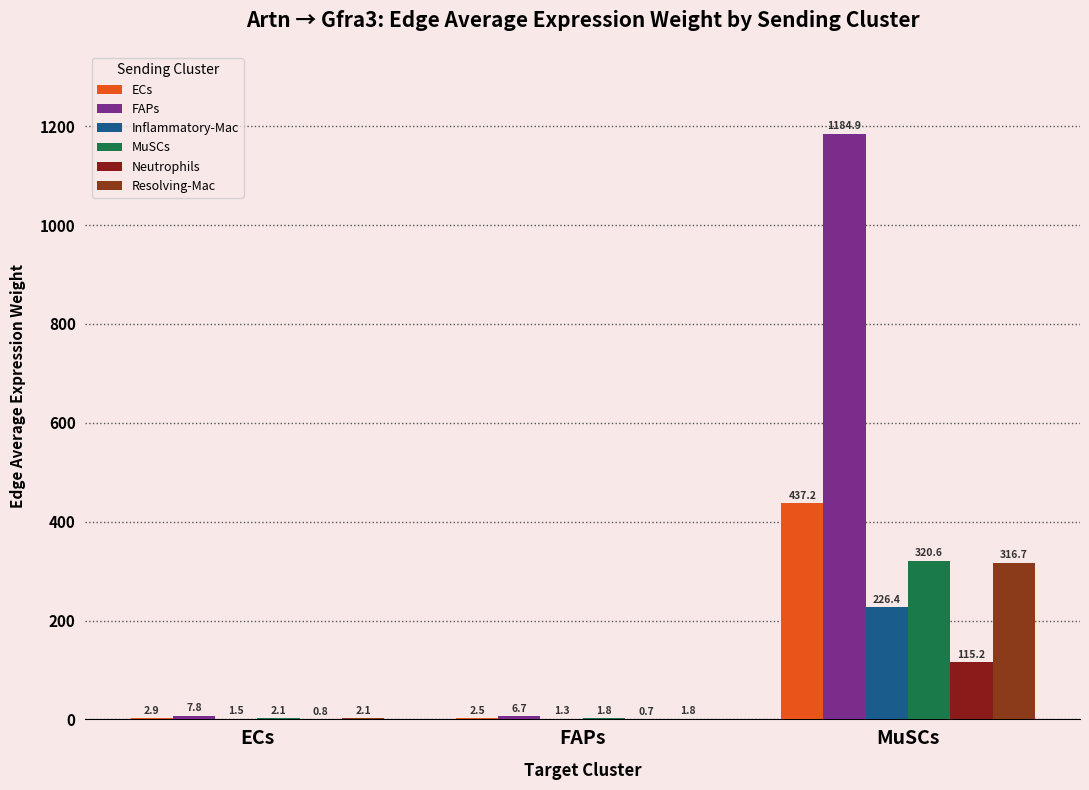

How many distinct data groups are displayed?

6